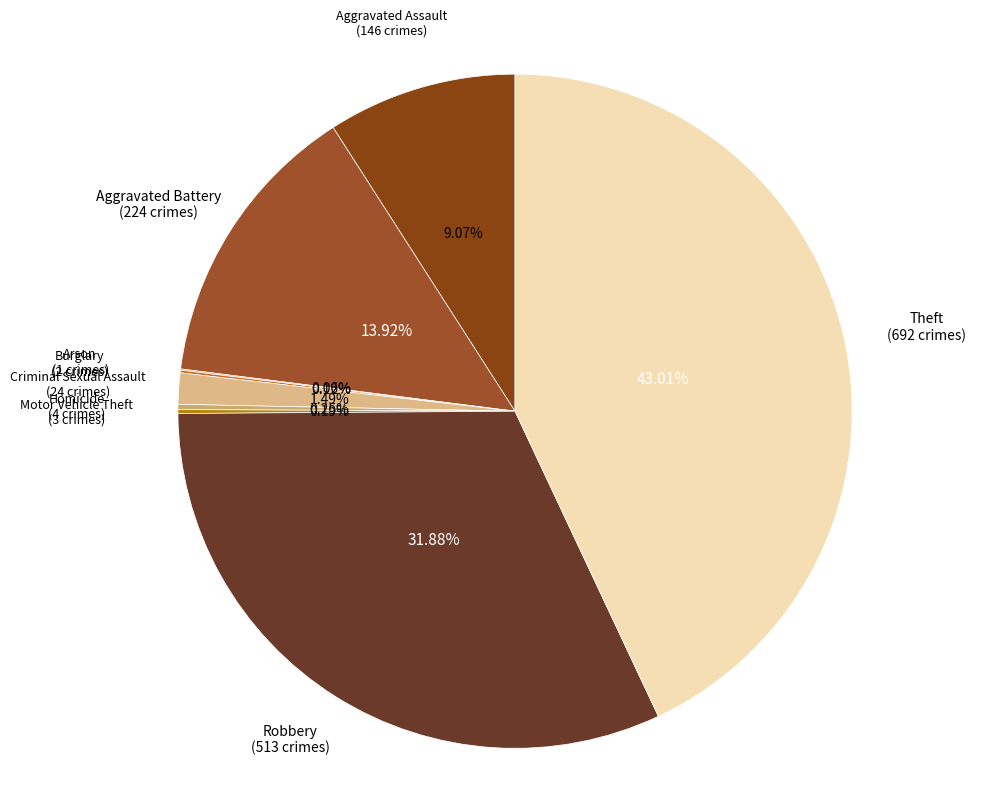

Is the sum of Criminal Sexual Assault and Aggravated Assault greater than half?

No